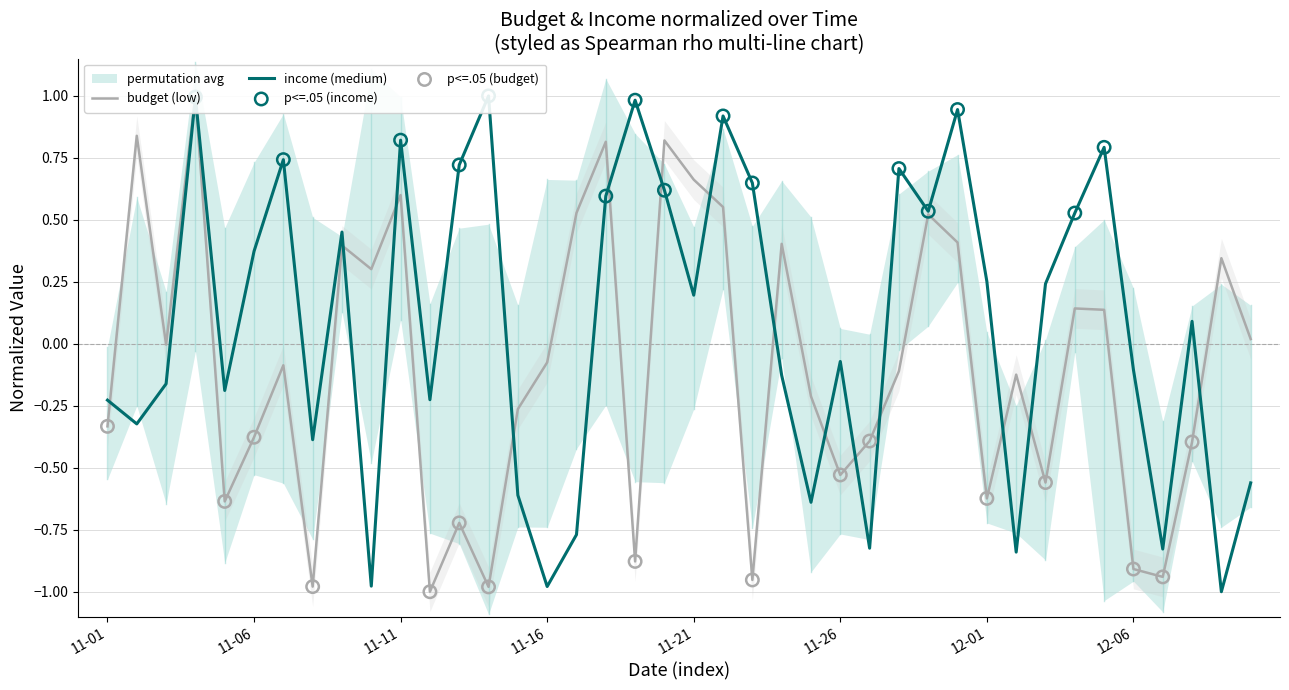

Is the value of budget at 2021-12-10 greater than the value of income at 2021-11-03?

Yes